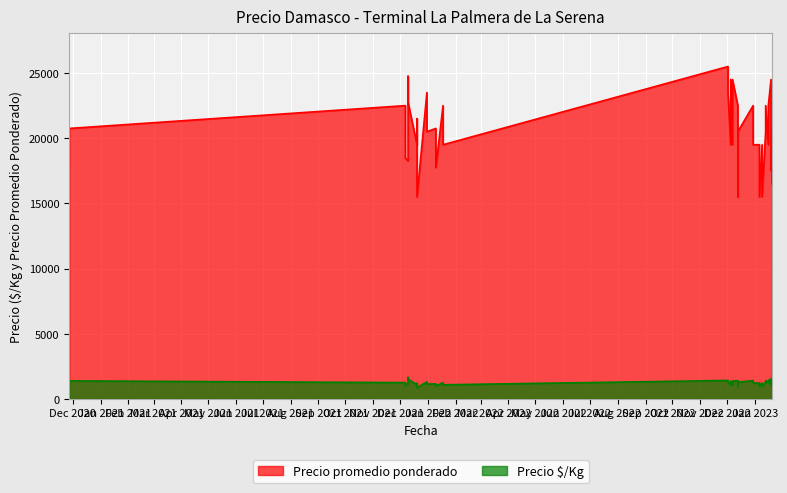

True or false: Precio promedio ponderado and Precio $/Kg intersect in this chart.

False